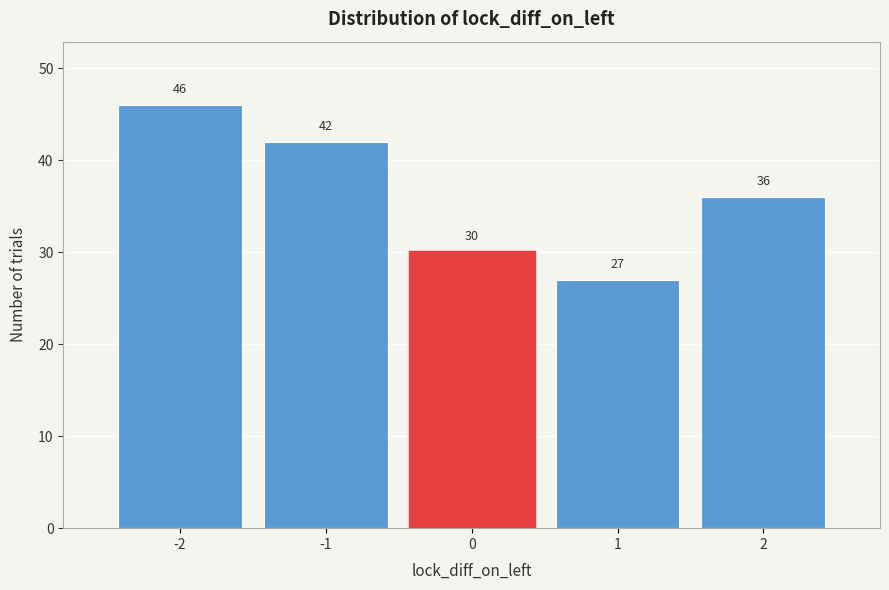

What is the height of the bar covering 1.5 to 2.5 on the x-axis?

36